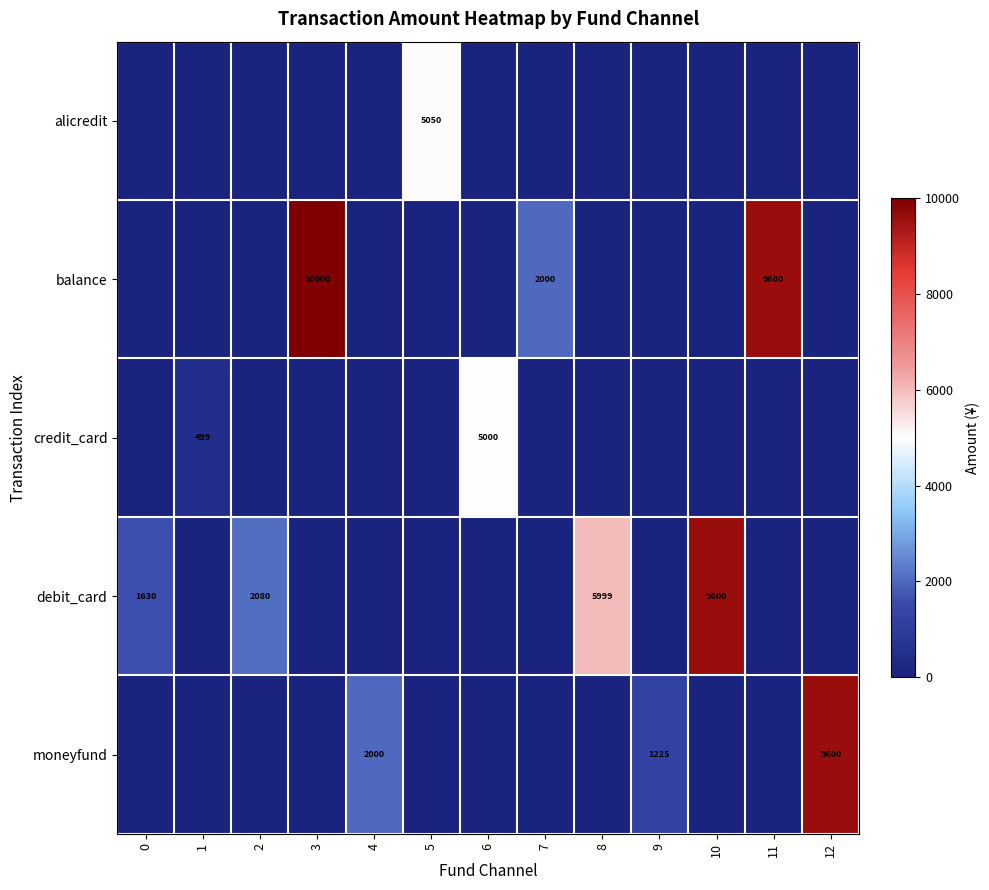

The value of alicredit at 5 is 5050. True or false?

True